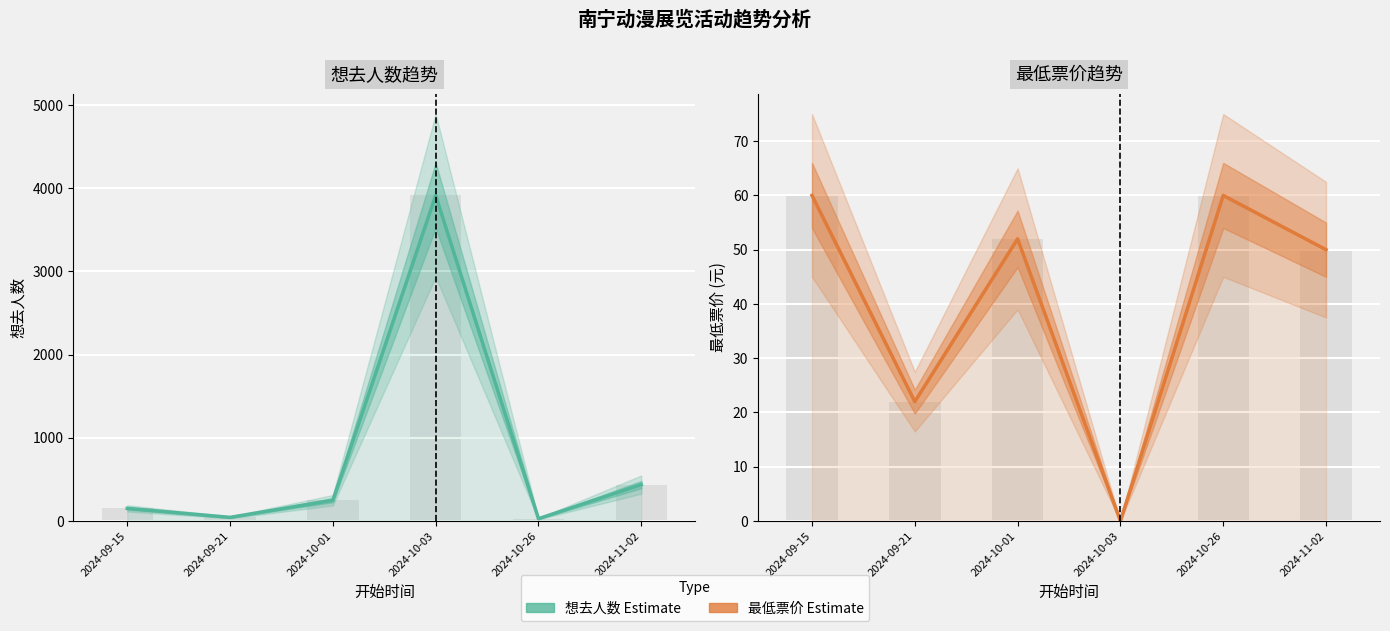

How many groups of bars are there?

6